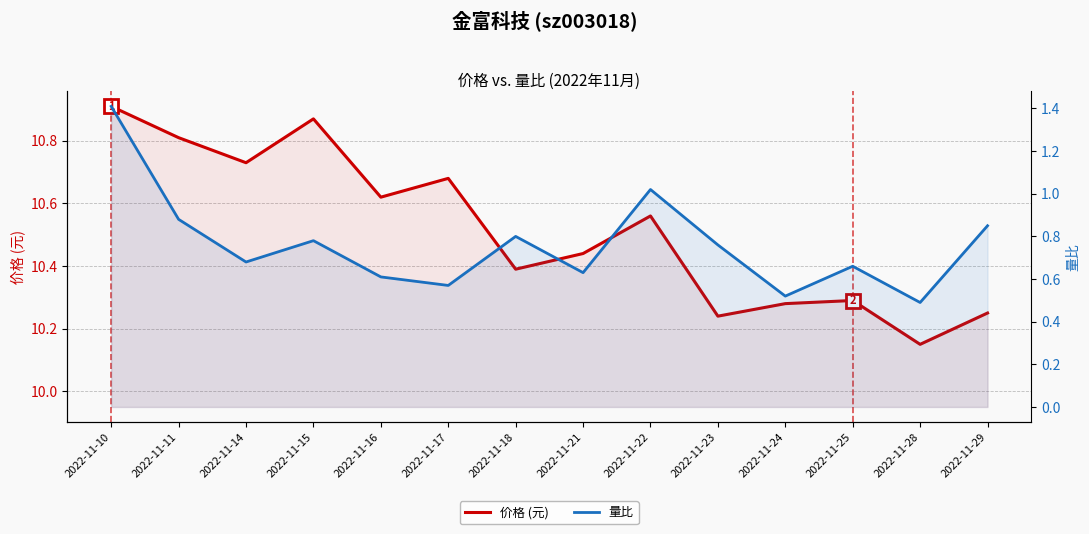

At which category is the sum across all series the highest?

2022-11-10